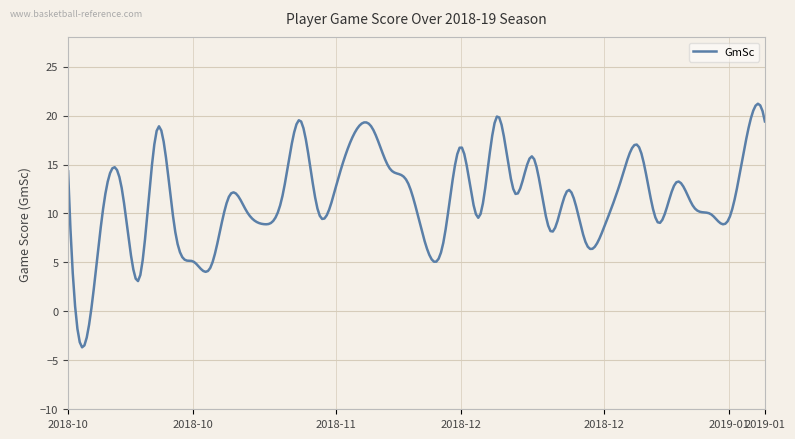

What is the smallest value displayed?

-3.7